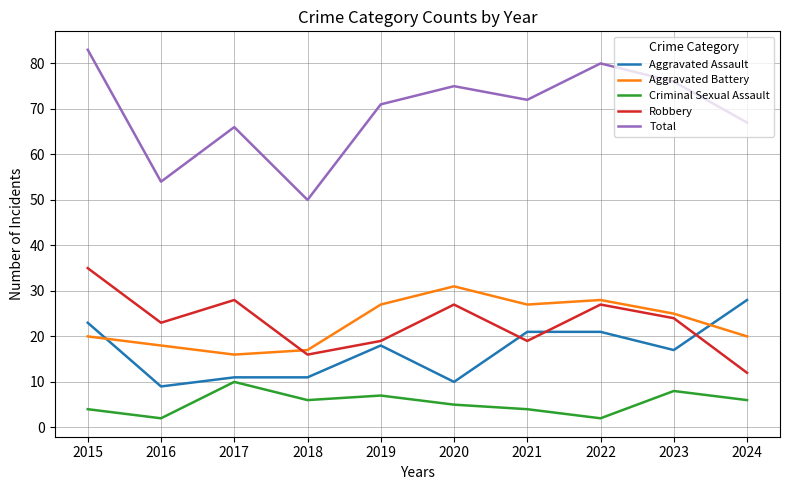

True or false: Criminal Sexual Assault and Total intersect in this chart.

False